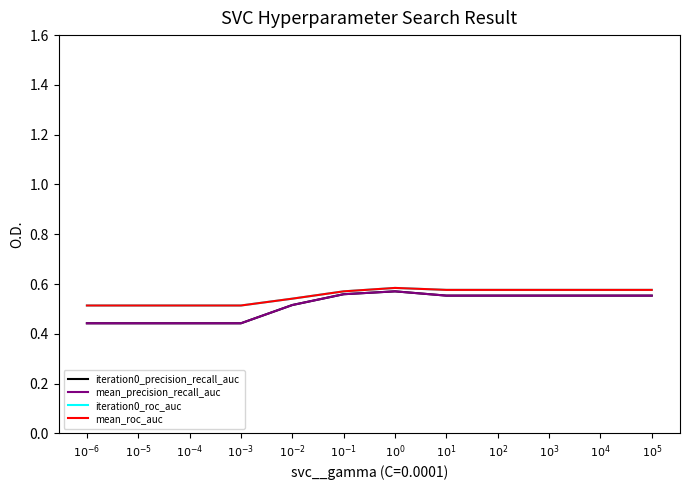

Does the chart display data point markers on the line(s)?

No